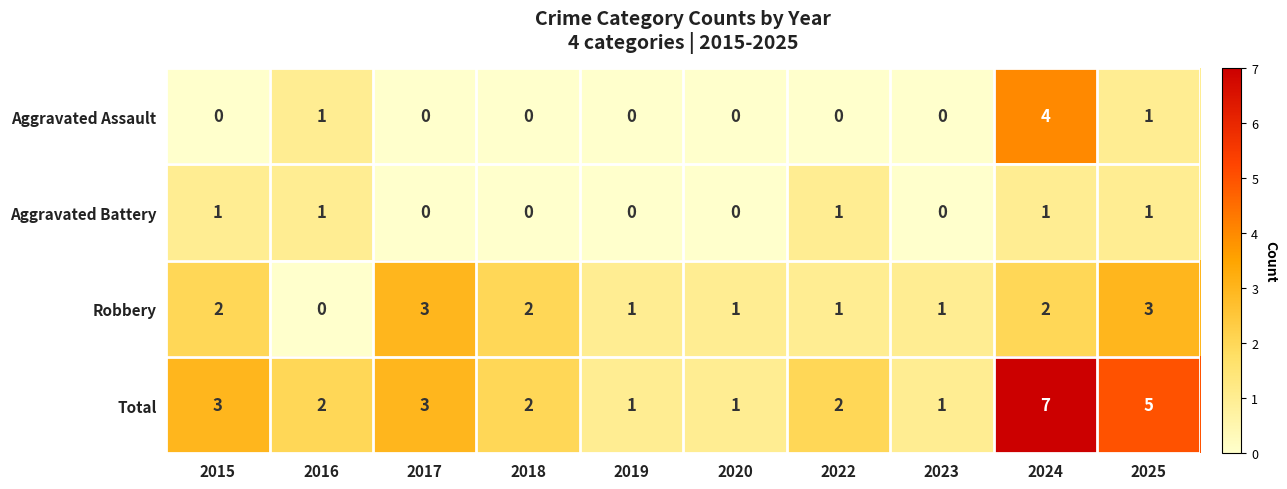

Rank the series by their maximum value, from highest to lowest.

Total, Aggravated Assault, Robbery, Aggravated Battery